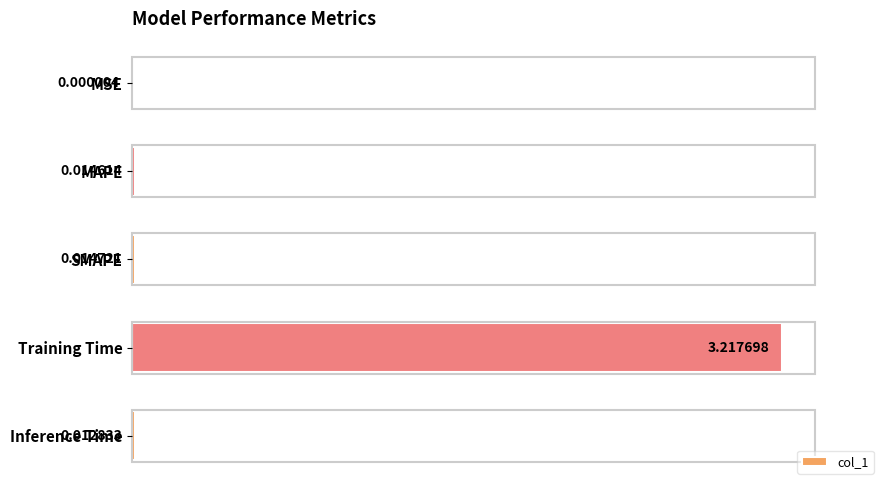

What is the sum of all values?

1.0